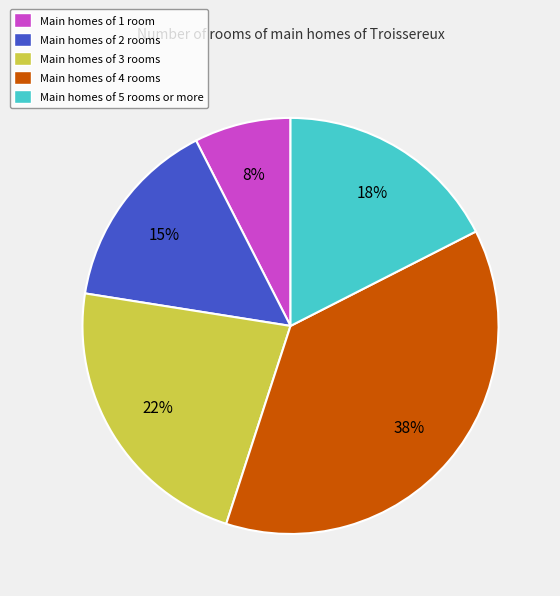

The Main homes of 4 rooms slice represents 25% of the pie. True or false?

False